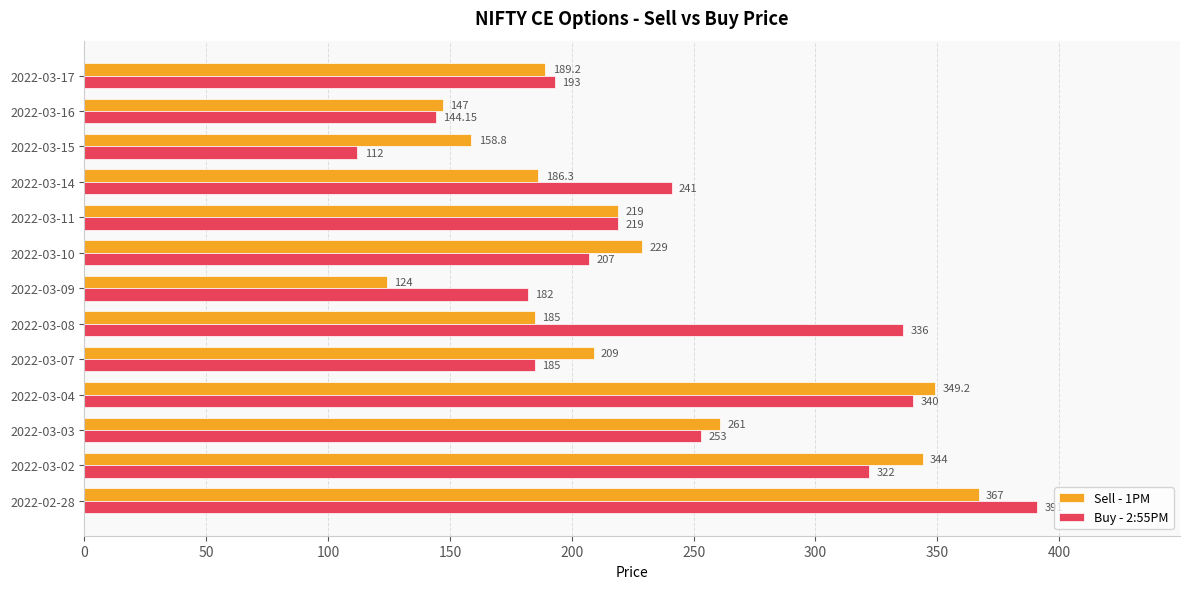

Rank the series at 2022-03-02 from lowest to highest value.

Buy - 2:55PM, Sell - 1PM